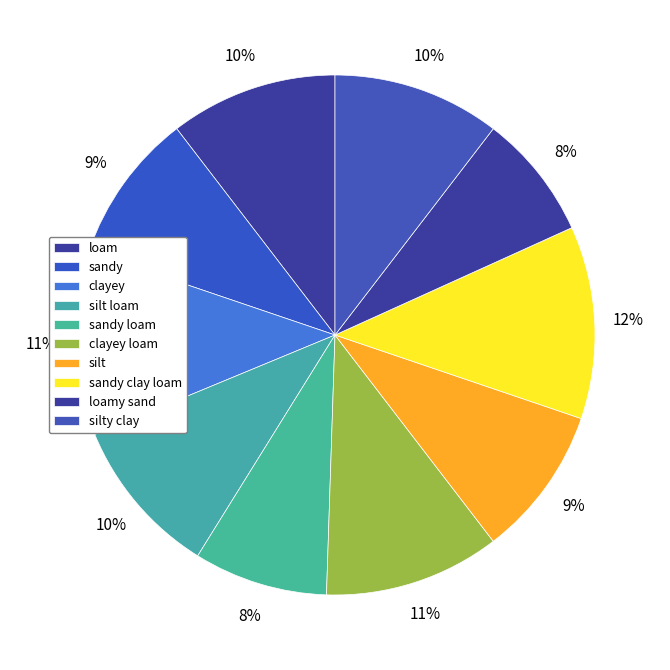

How many segments does this pie chart have?

10